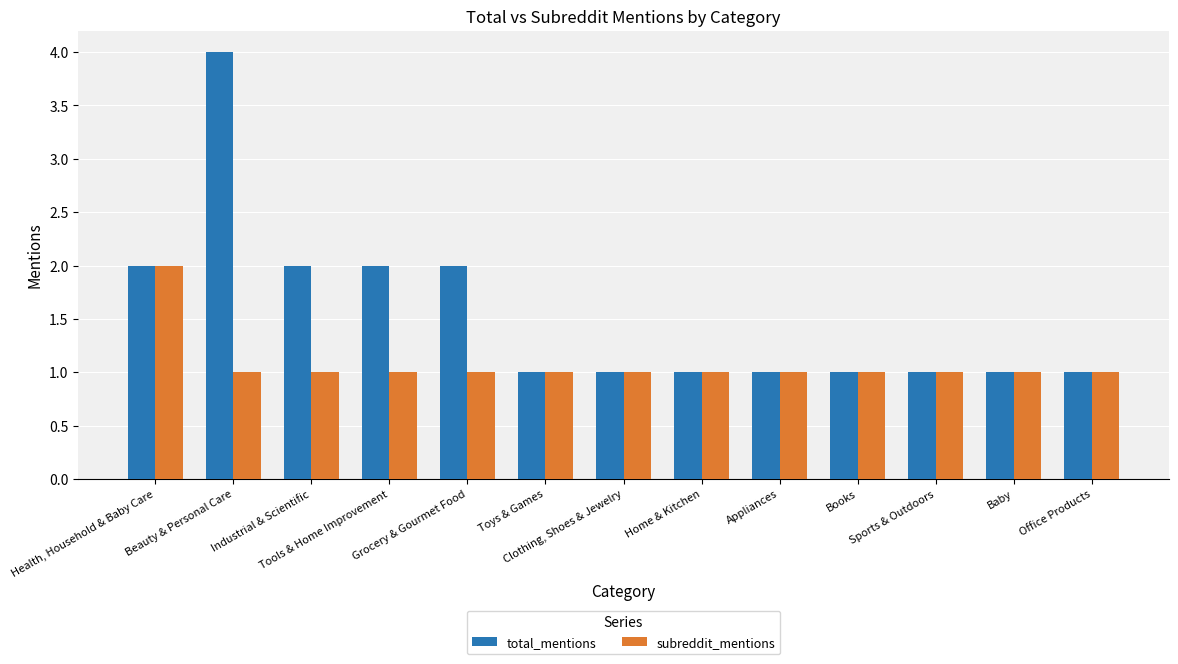

List the series in order of their peak value, highest first.

total_mentions, subreddit_mentions